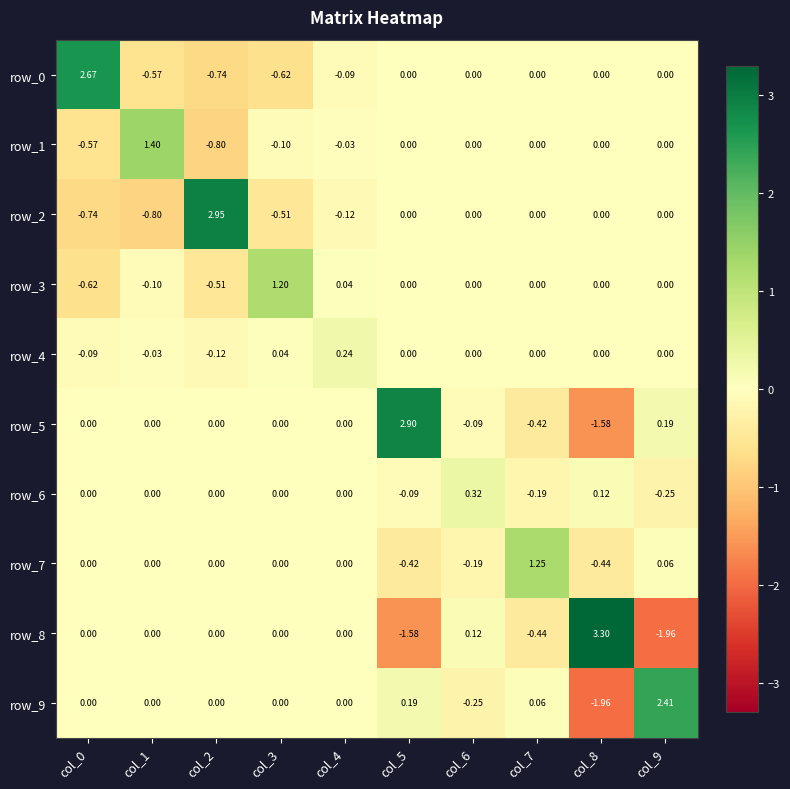

What is the spread (max minus min) of values at col_8?

5.3